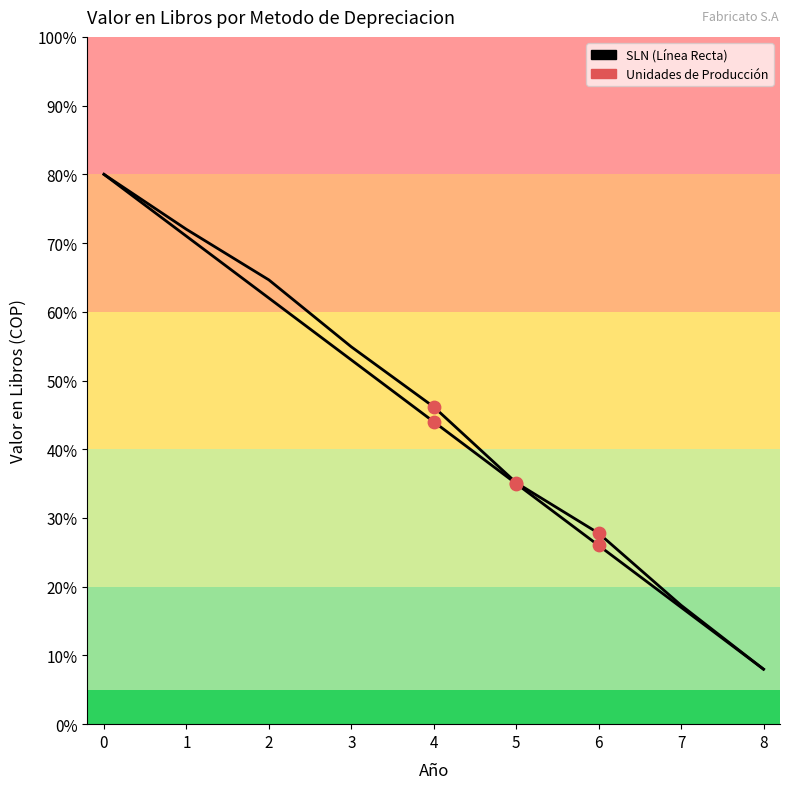

Is this an area chart (filled region under the line)?

No